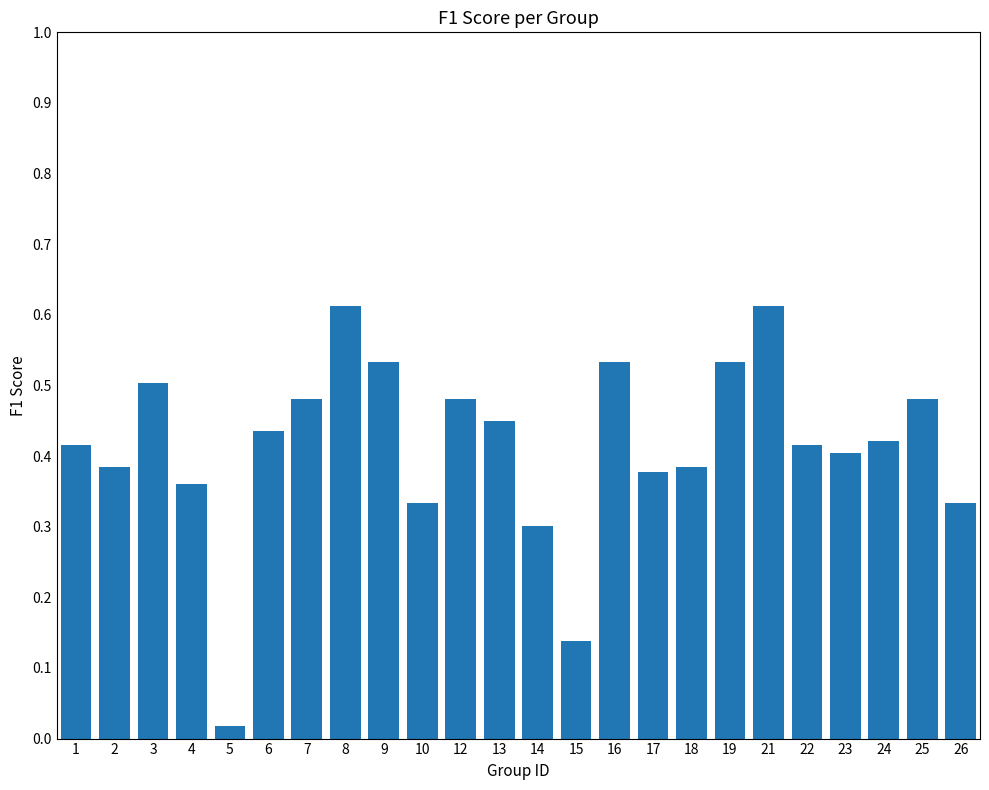

The value at 12 is 0.3. True or false?

False